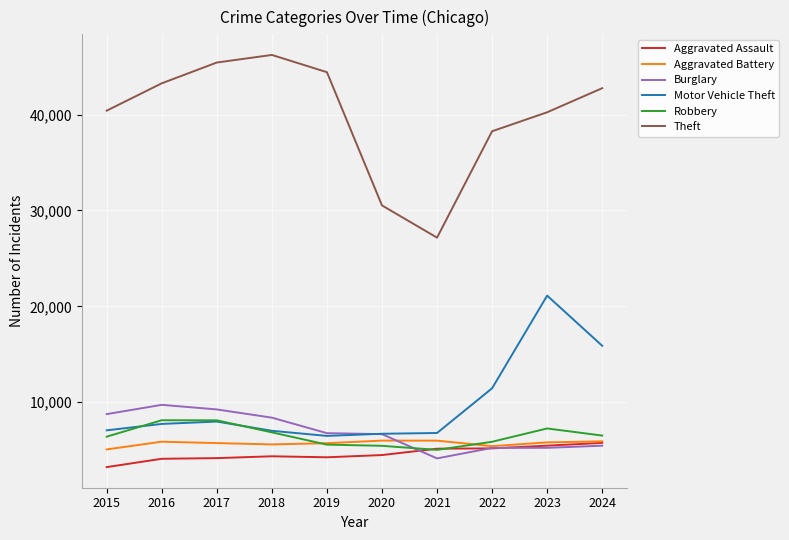

What is the greatest value displayed?

46210